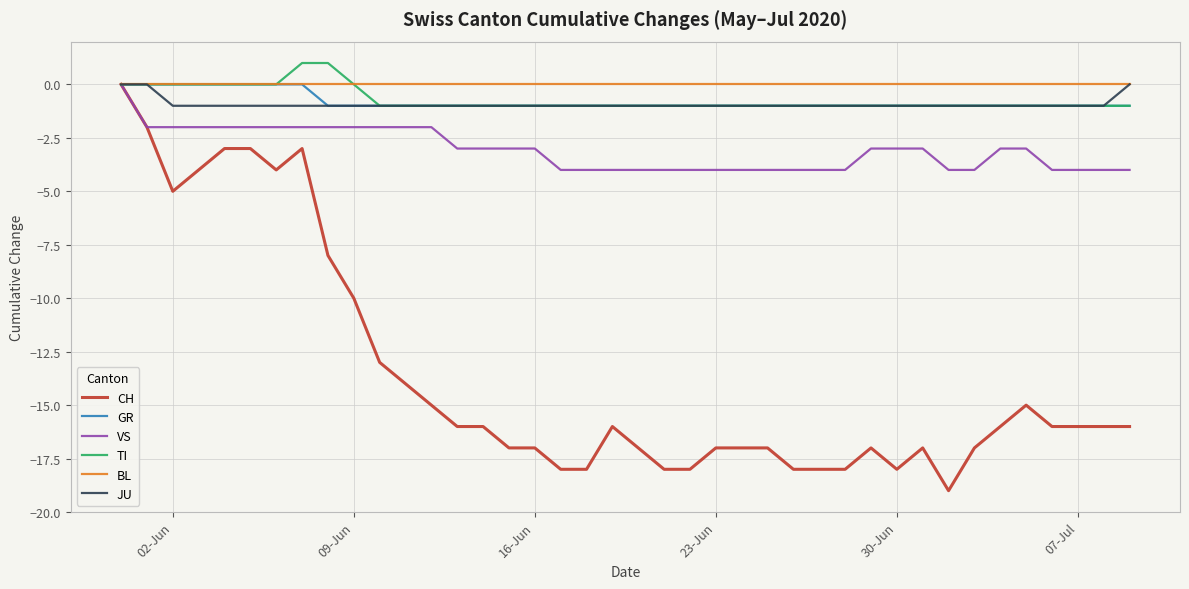

Which series has the largest range (max minus min)?

CH